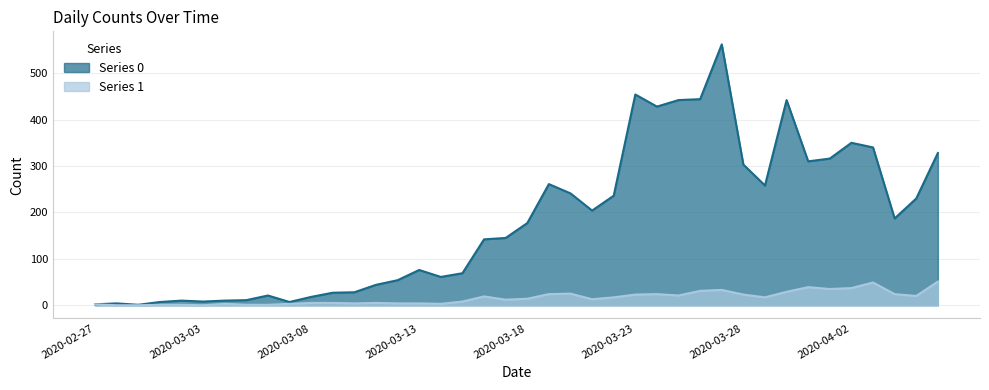

Which series changed the most between 2020-03-11 and 2020-03-30?

Series 0